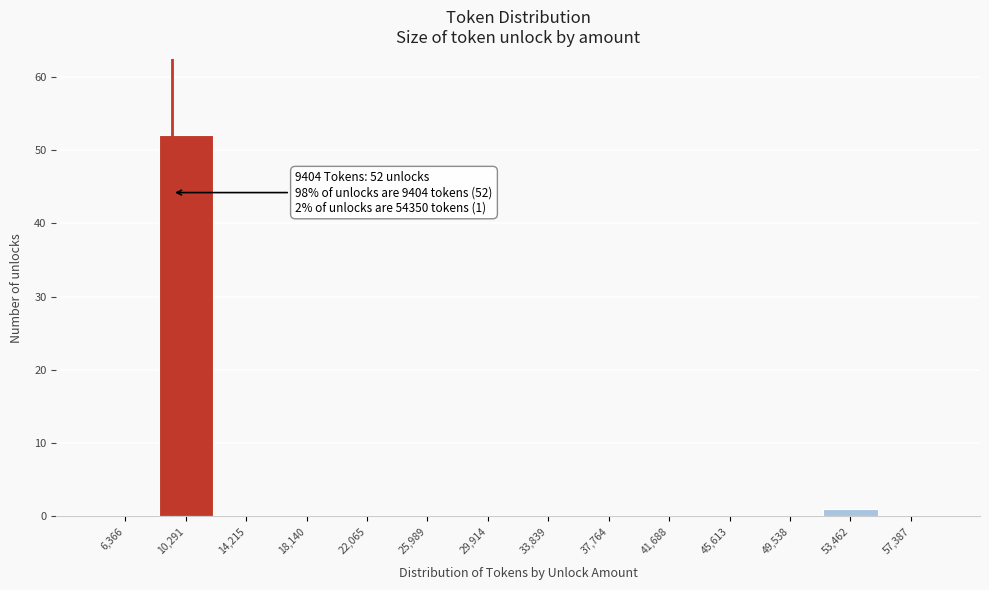

Which range on the x-axis has the tallest bar?

8500 to 12500